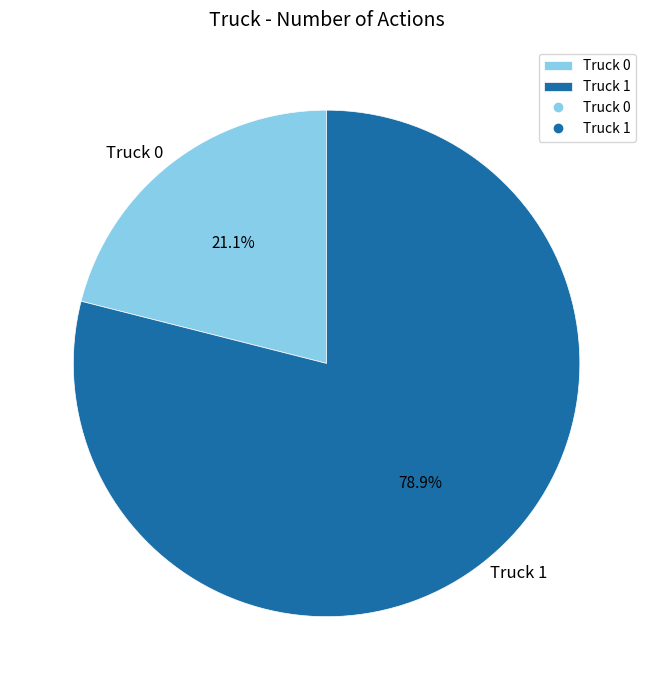

How many slices are in this pie chart?

2